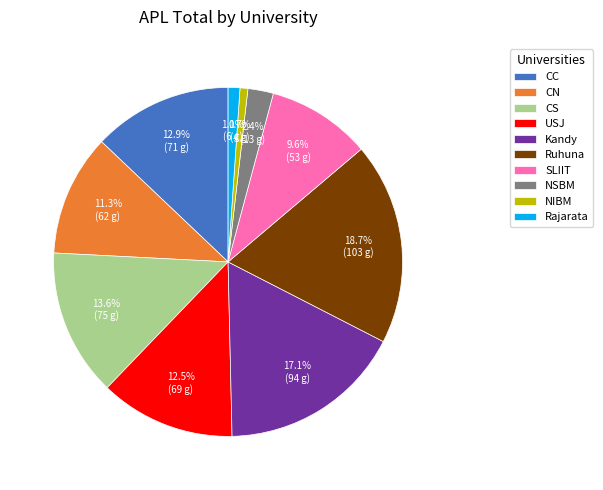

Does CN account for over 50% of the chart?

No